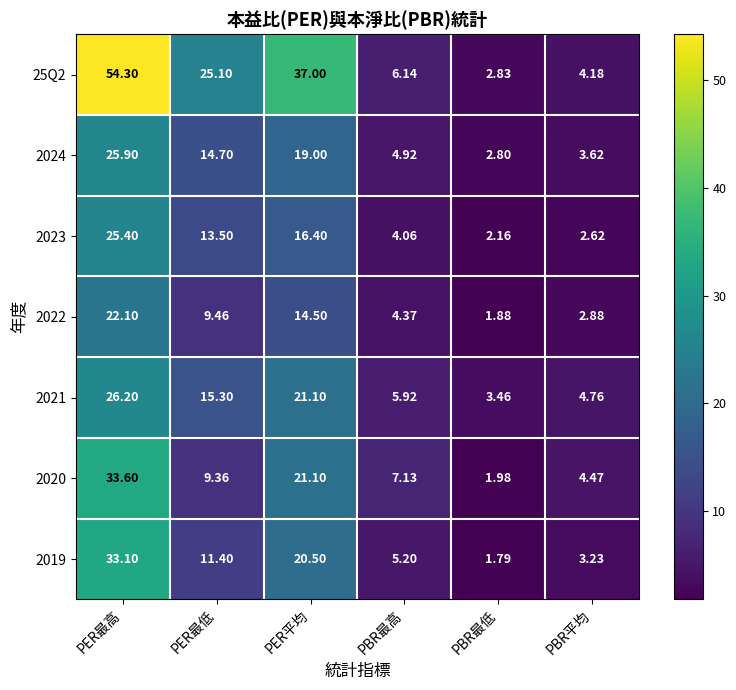

What is the total value across all series at PBR最高?

37.7